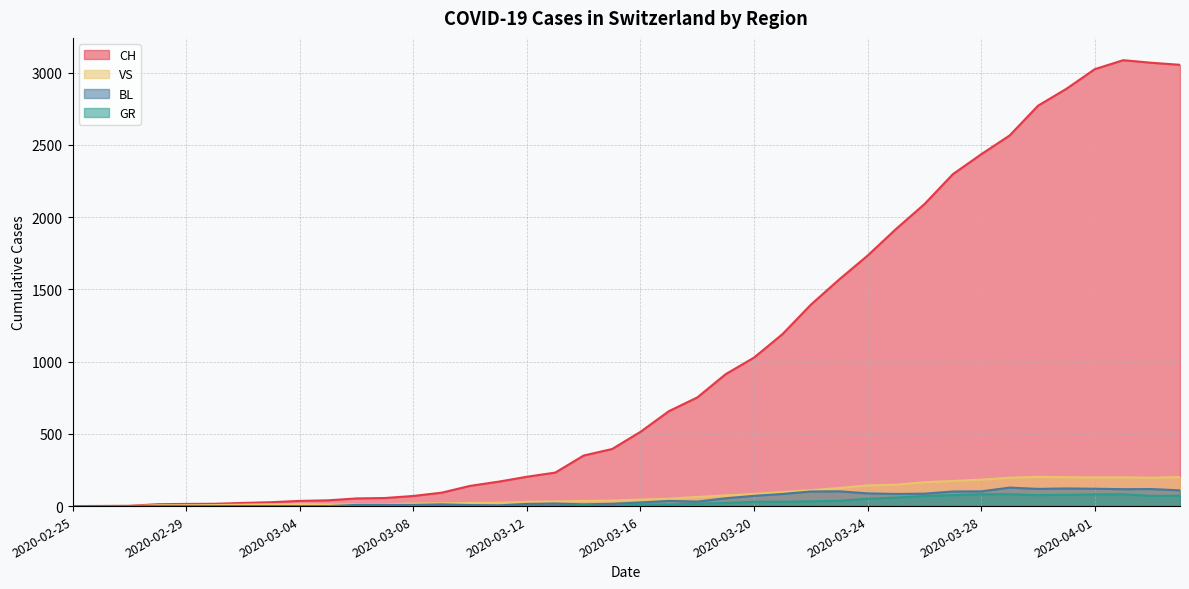

What is the label of the 3rd point from the left?

2020-02-27